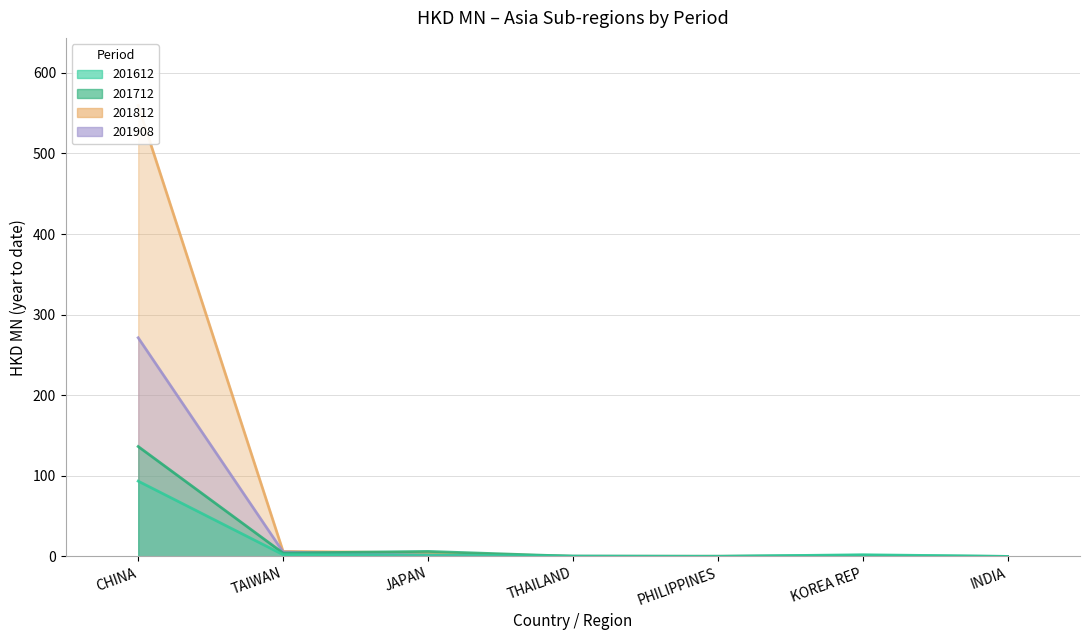

How many series are shown in this chart?

4